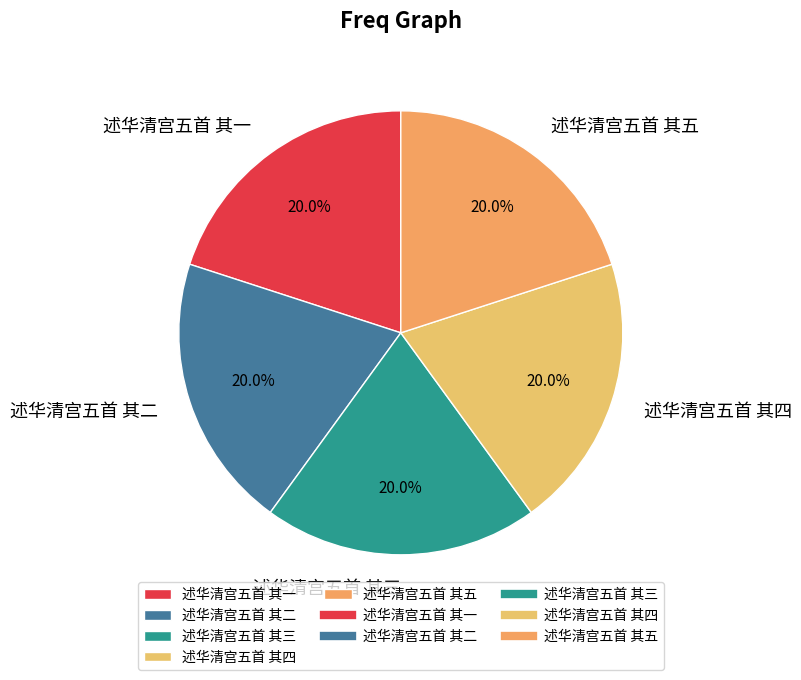

How many segments does this pie chart have?

5